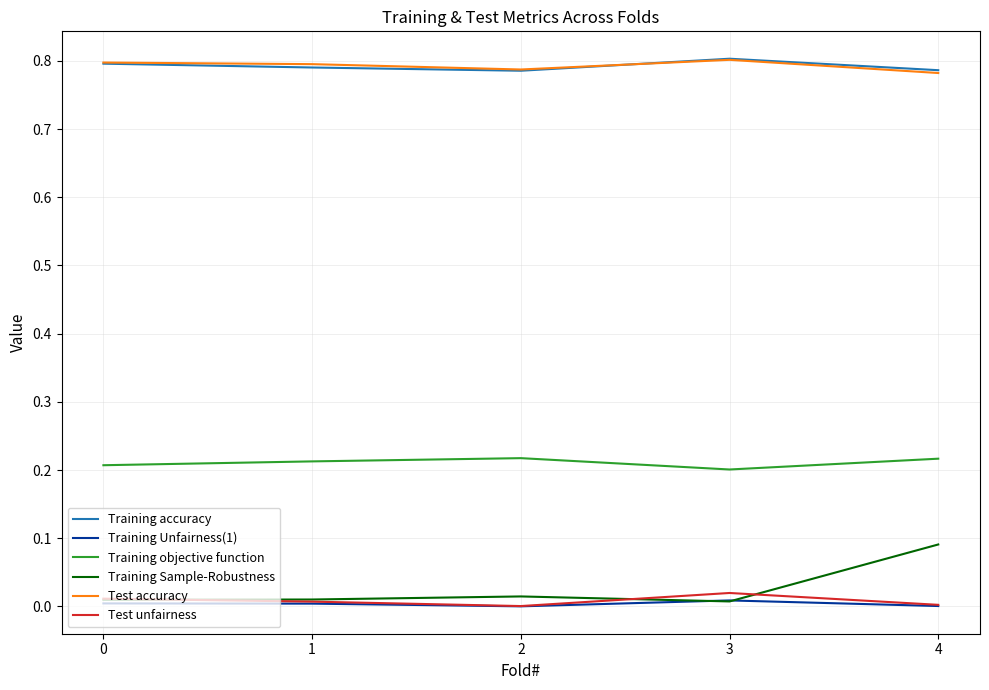

The Training objective function series shows 0.2 at 3. True or false?

True